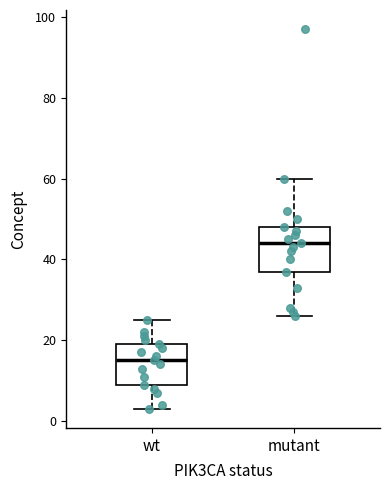

Which box has the lowest median line?

wt